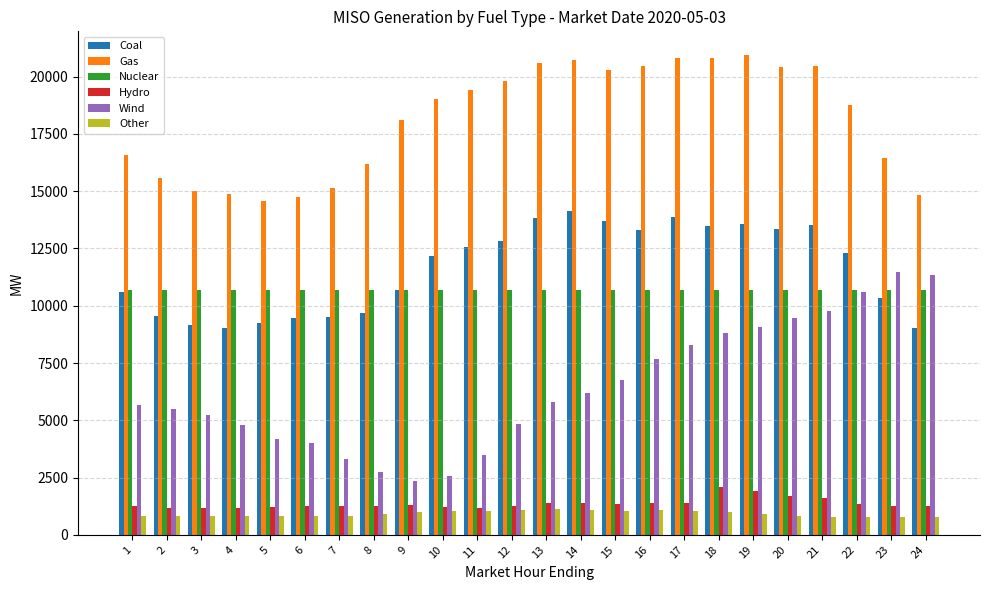

How many values in the Gas series are below 19020?

12